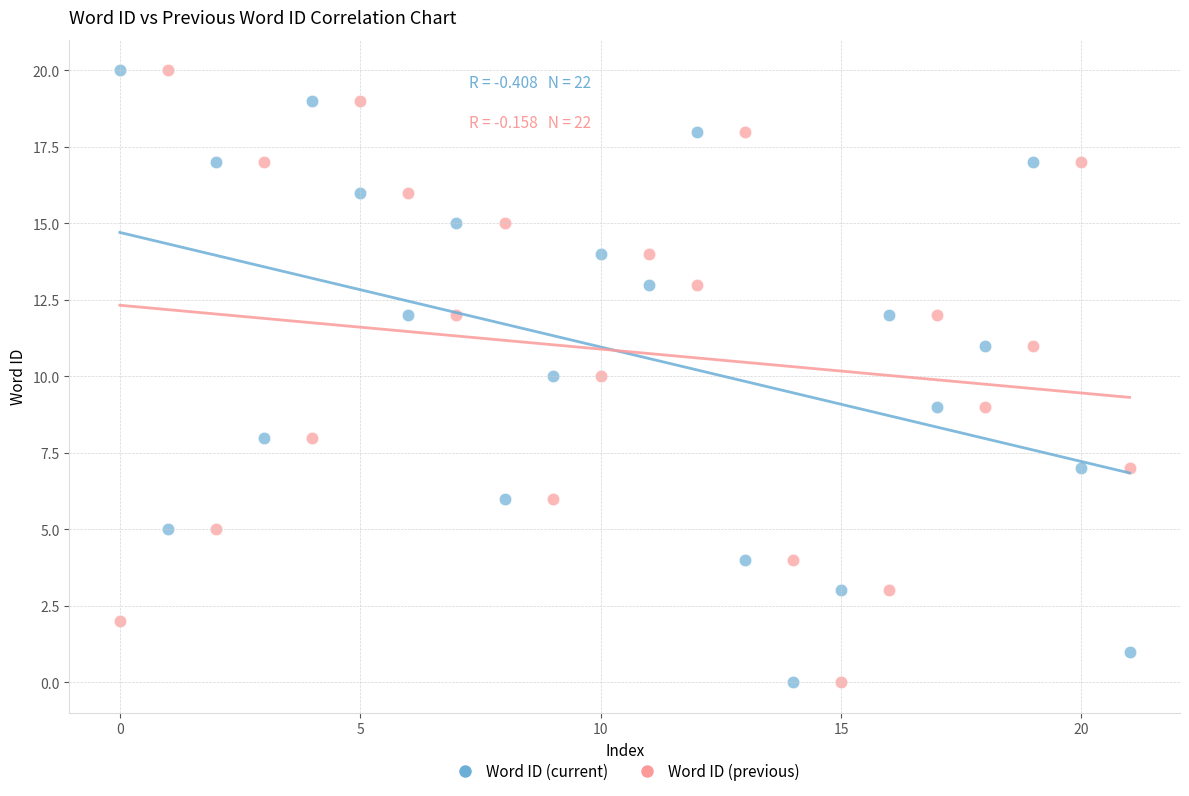

Across all data points, what is the range of Y values (max minus min)?

20